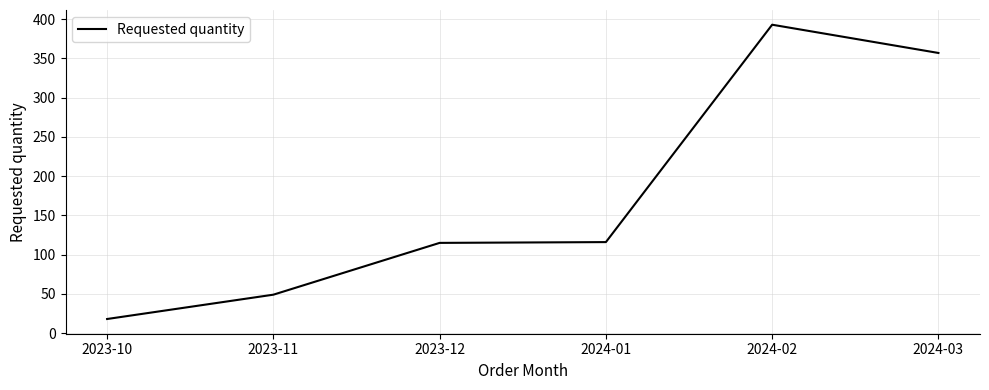

What is the change in value from 2023-10 to 2024-03?

+339